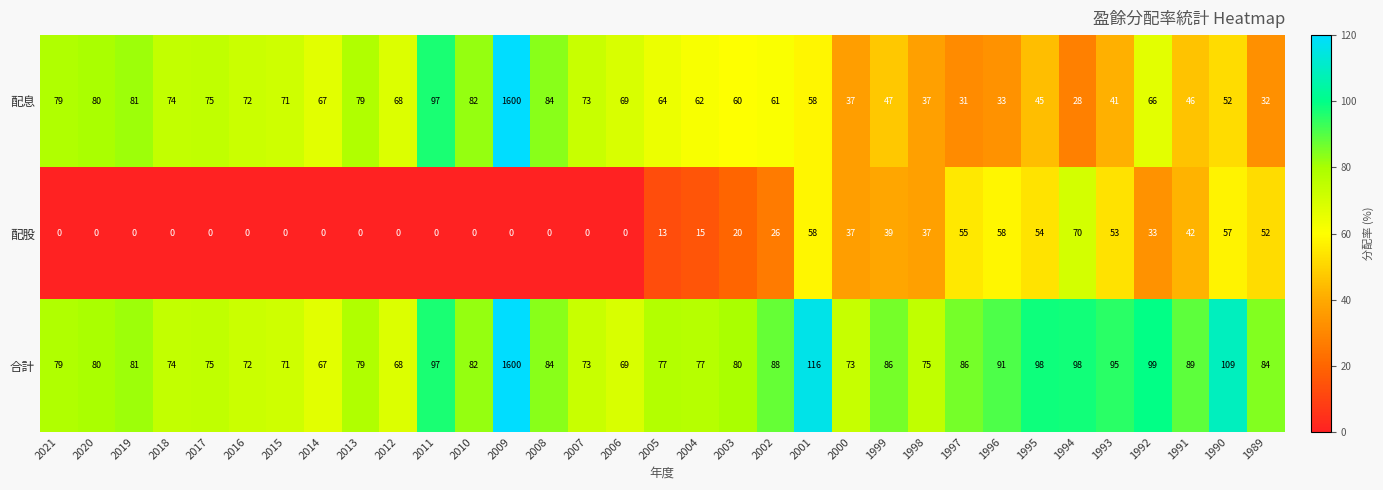

What is the average value of the 配股 series?

22